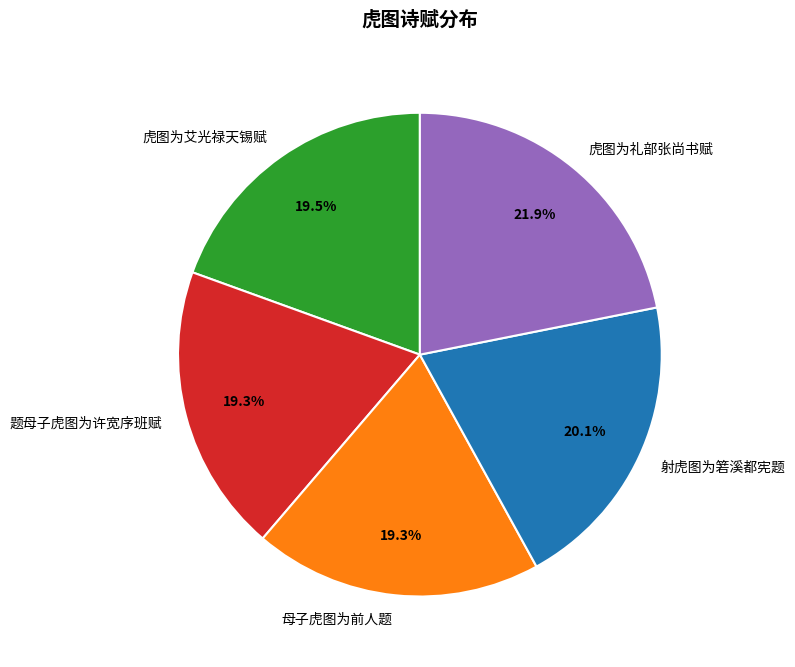

Is the sum of 虎图为艾光禄天锡赋 and 虎图为礼部张尚书赋 greater than half?

No